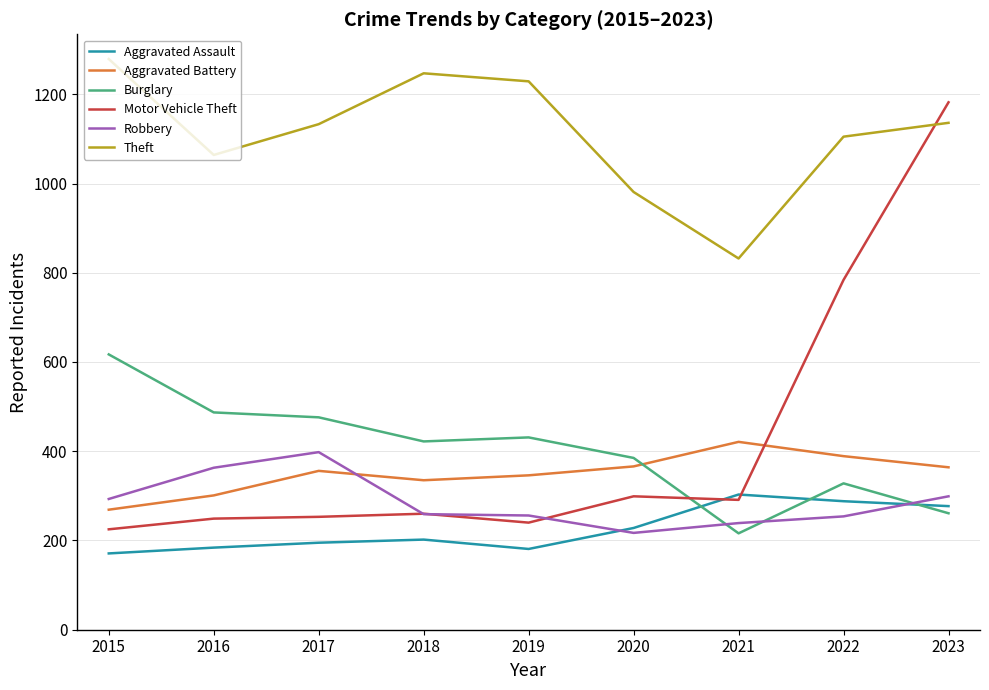

Which series changed the most between 2019 and 2020?

Theft